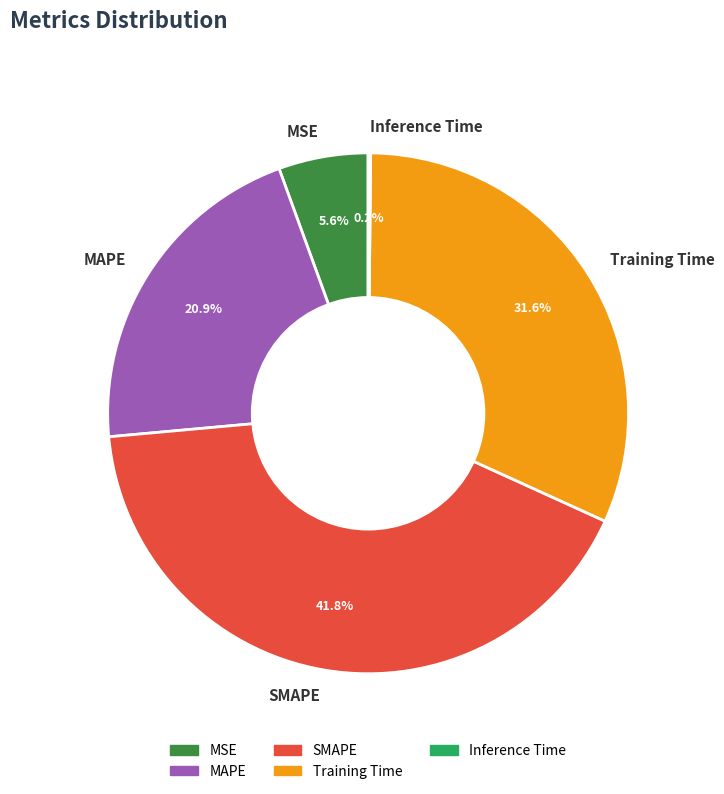

To the nearest percent, what is the average slice percentage?

20%